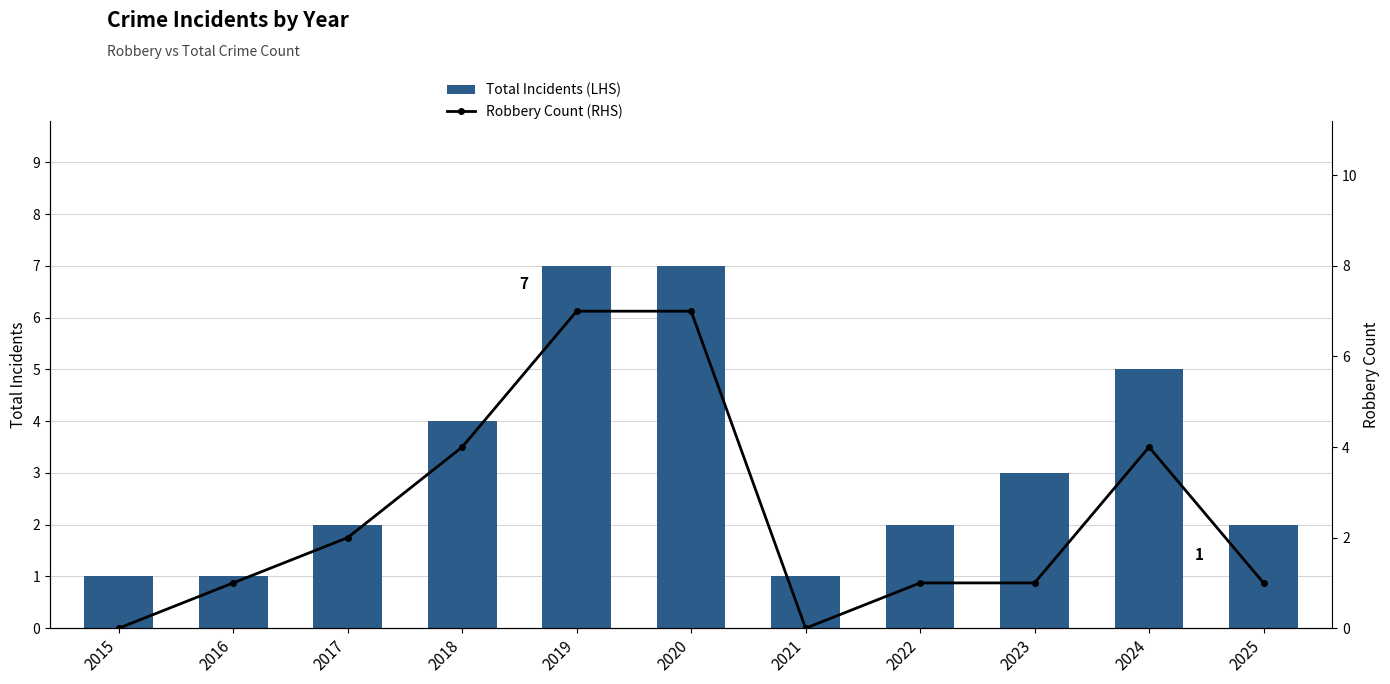

What is the difference between the Robbery Count (RHS) values at 2021 and 2020?

7